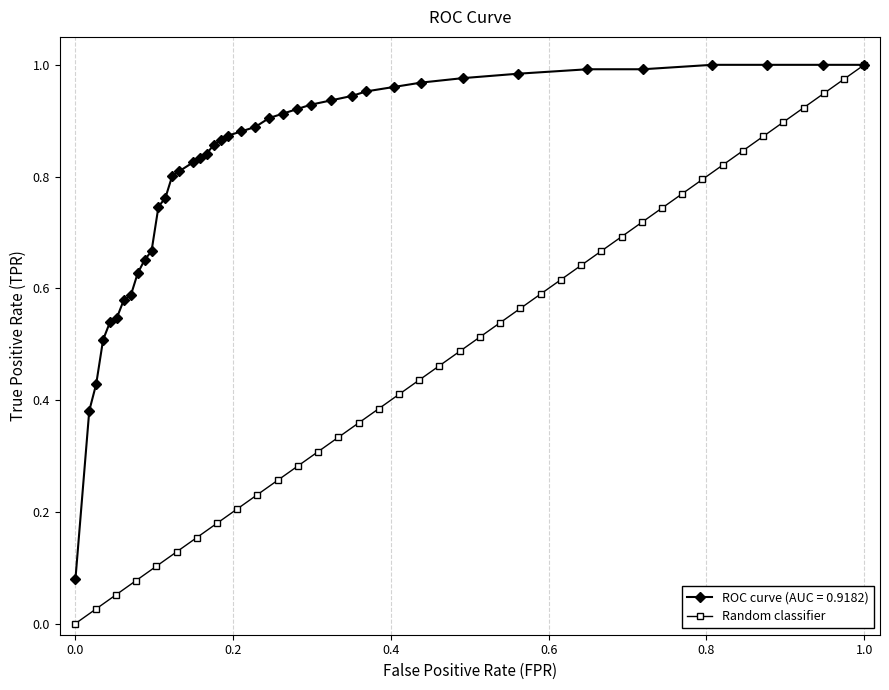

True or false: Random classifier has more than 0 points higher than both neighbors.

False